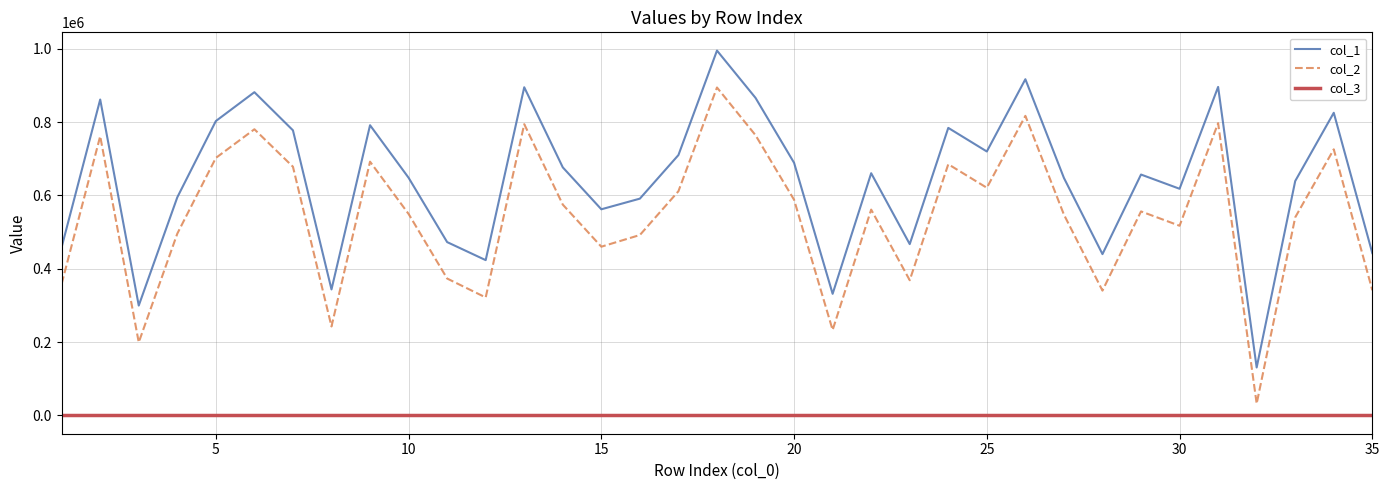

What are all the series names shown in the legend?

col_1, col_2, col_3